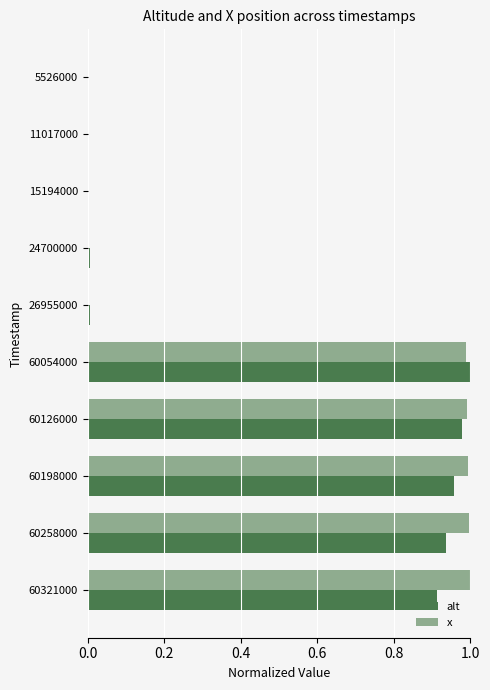

The alt series shows 0.0 at 11017000. True or false?

True